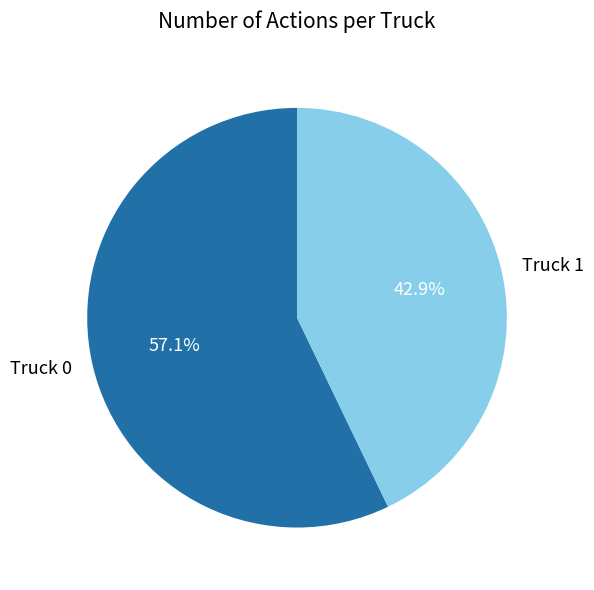

To the nearest percent, what is the average slice percentage?

50%